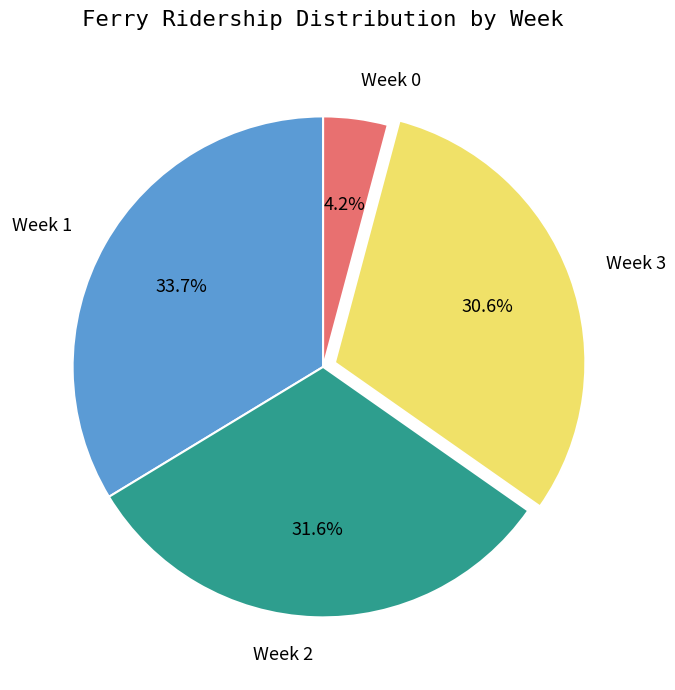

To the nearest percent, what percentage of the pie is Week 1?

34%